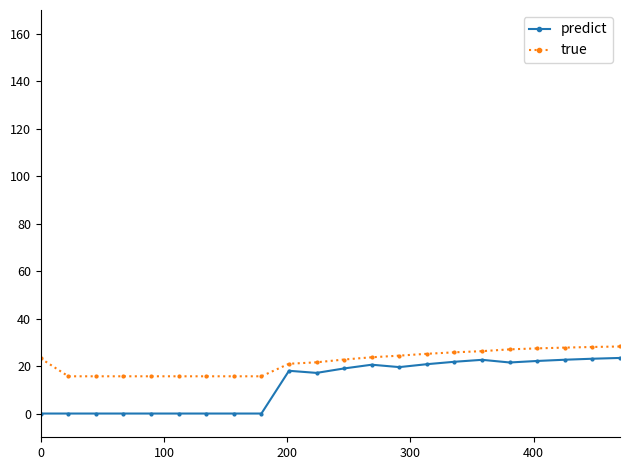

What is the difference between the second highest and second lowest values in the predict series?

23.1